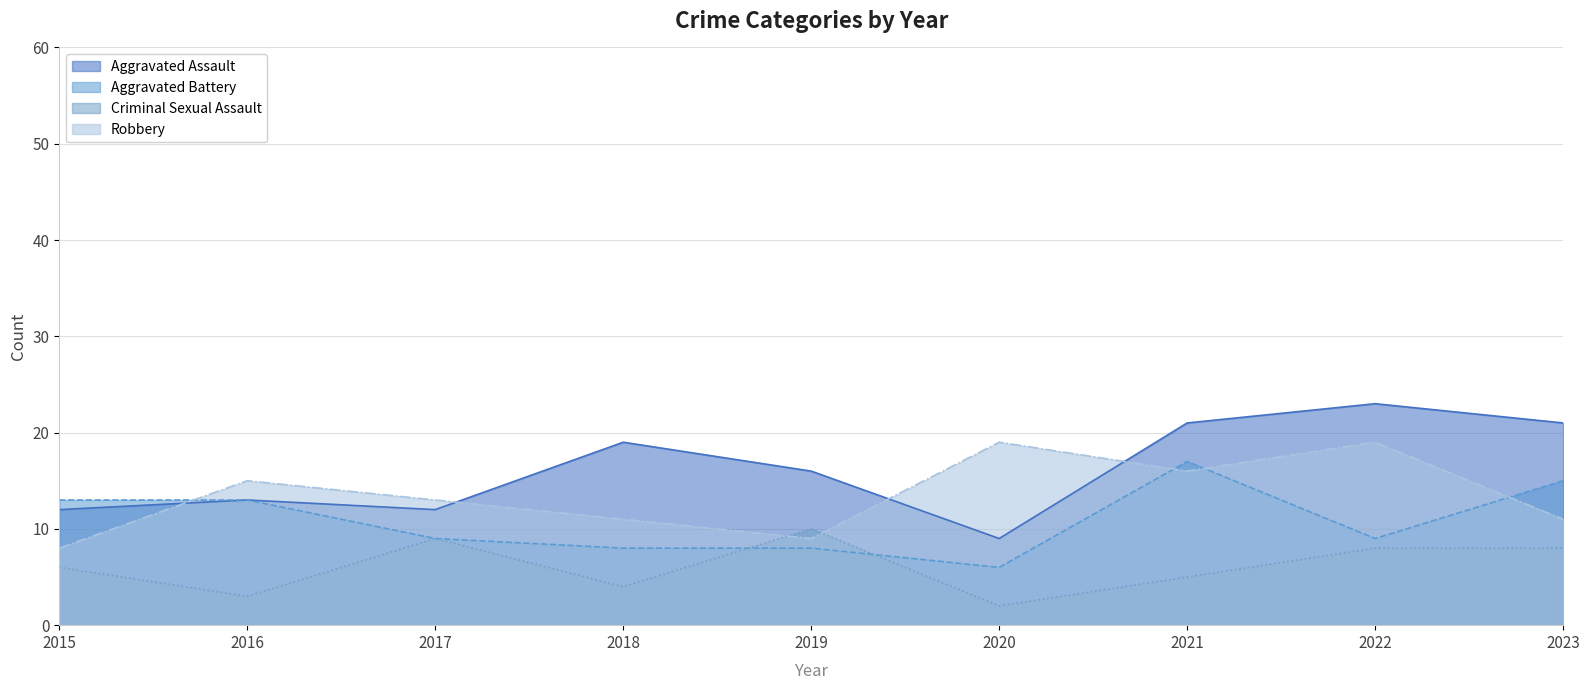

What is the total value across all series at 2022?

59